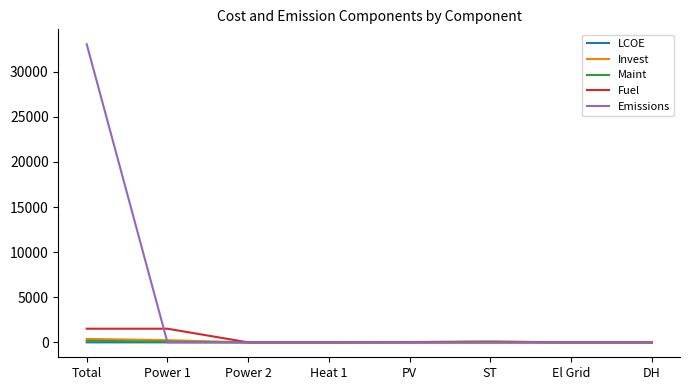

Which label corresponds to the largest value in the chart?

Total